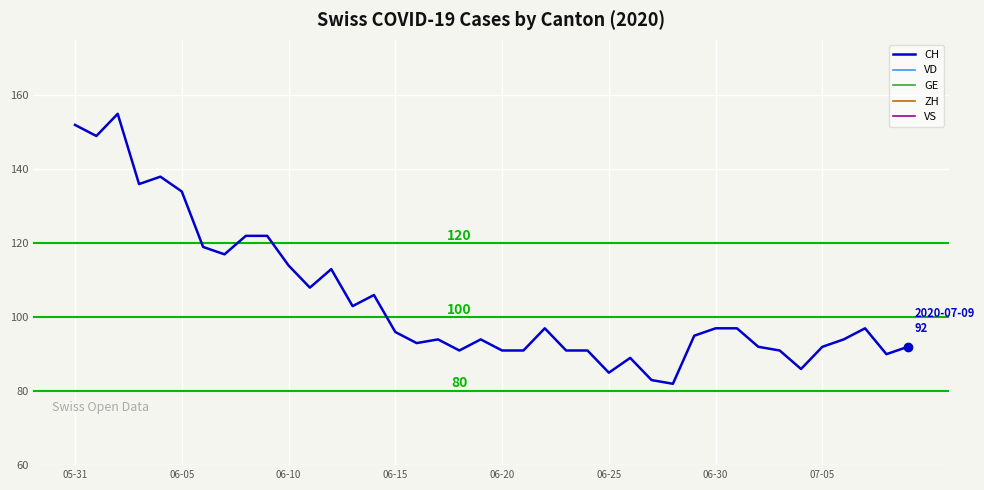

Between which two adjacent categories do ZH and VD first intersect?

35 and 36